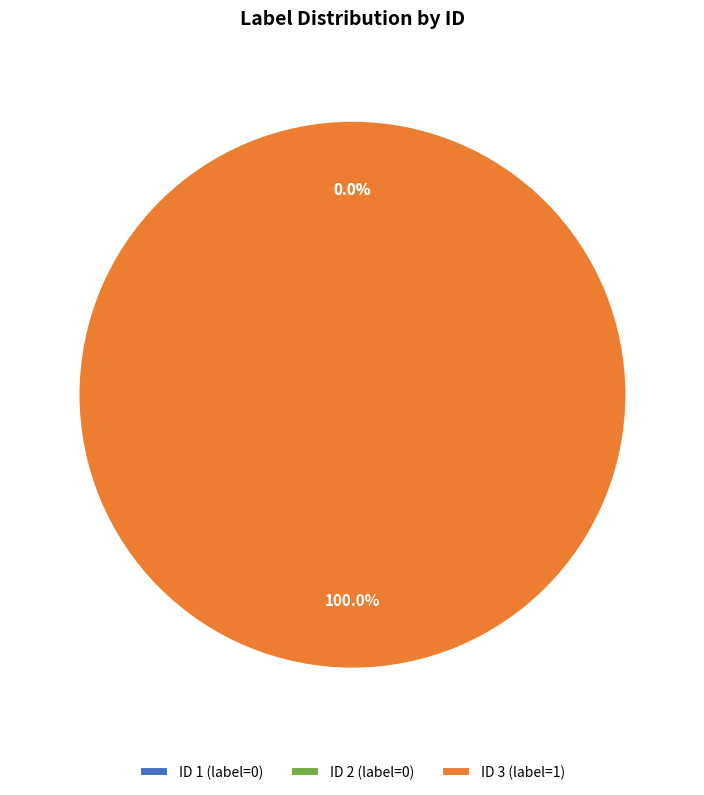

How many slices are in this pie chart?

3